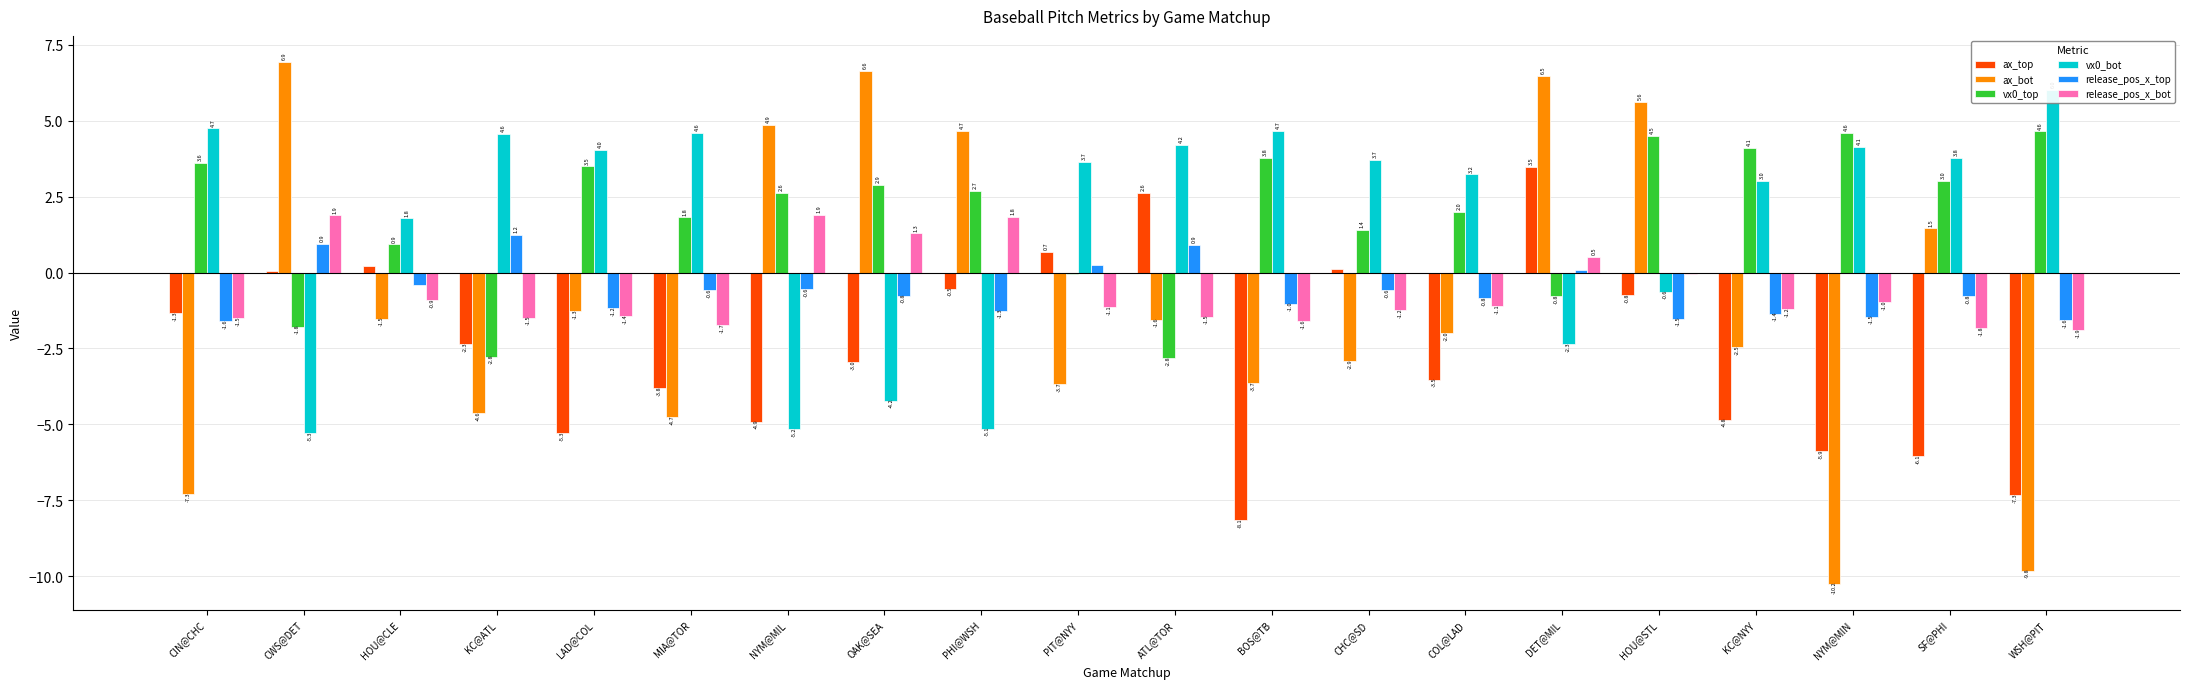

At how many categories does at least one series exceed -6?

20